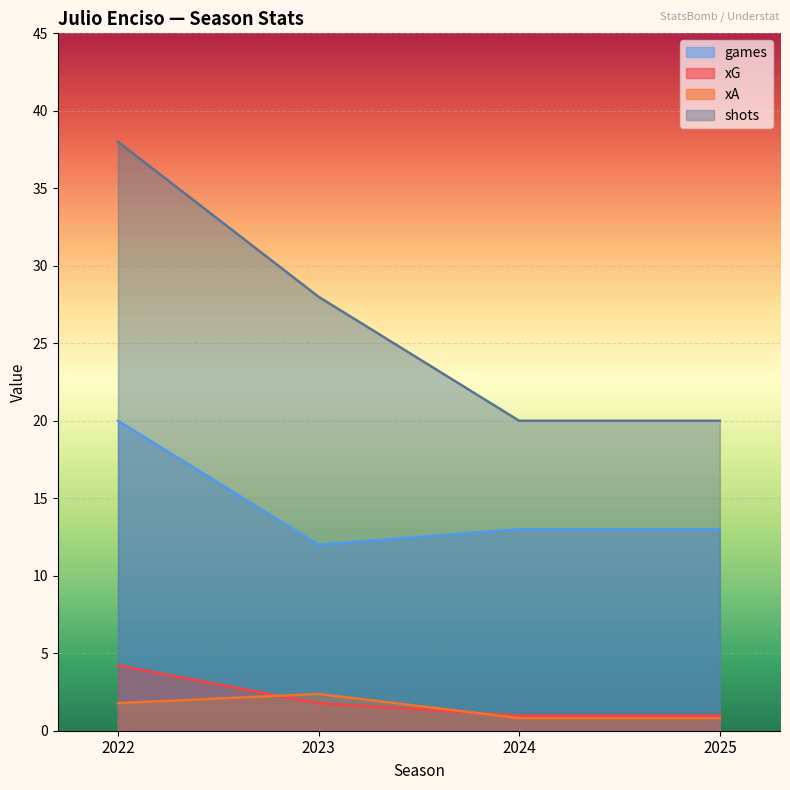

Which category has the lowest value in the shots series?

2024